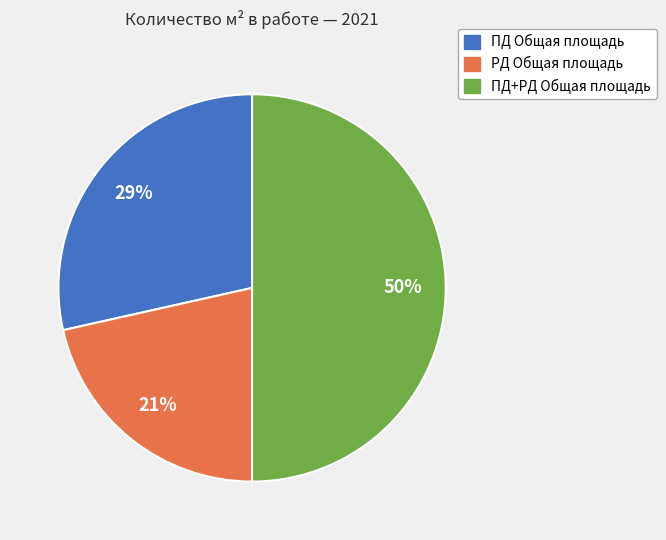

To the nearest percent, what is the difference between the largest and smallest slice percentages?

29%